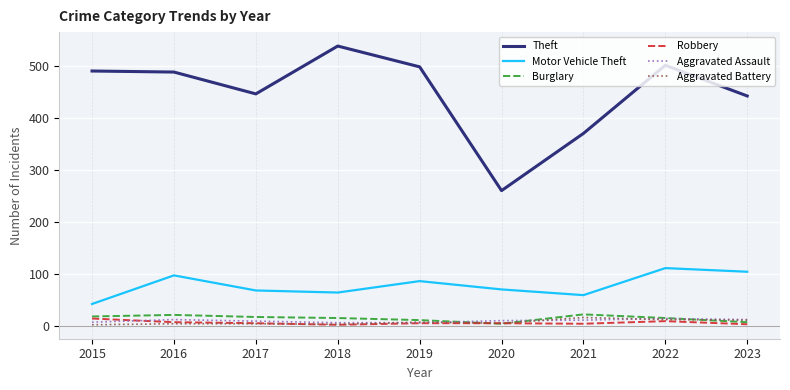

In Theft, how many points are lower than both neighbors (excluding endpoints)?

2